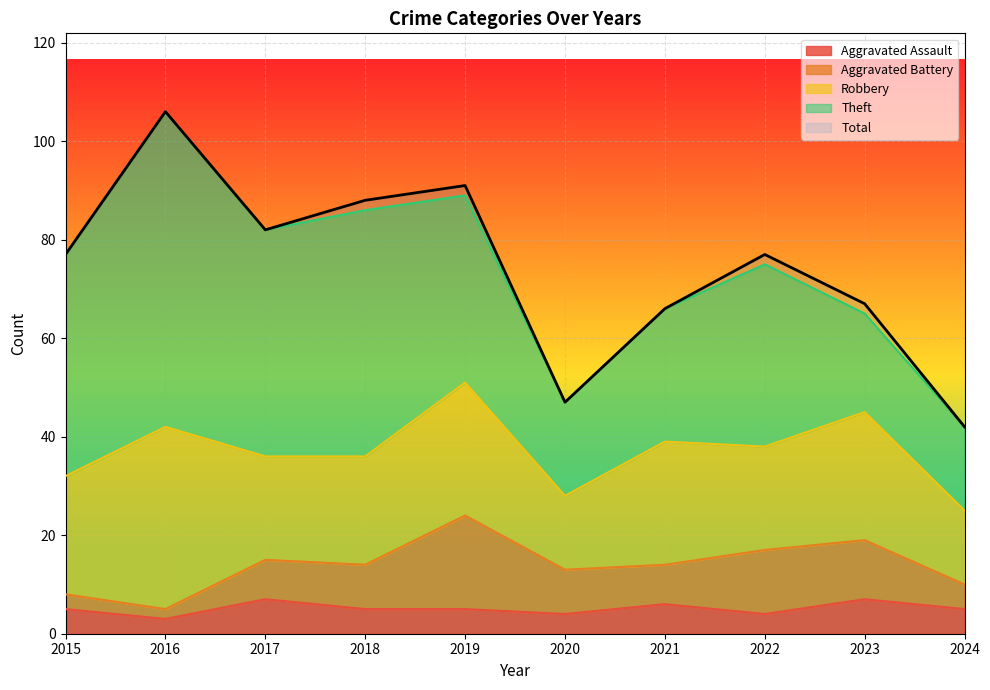

How many series are shown in this chart?

5